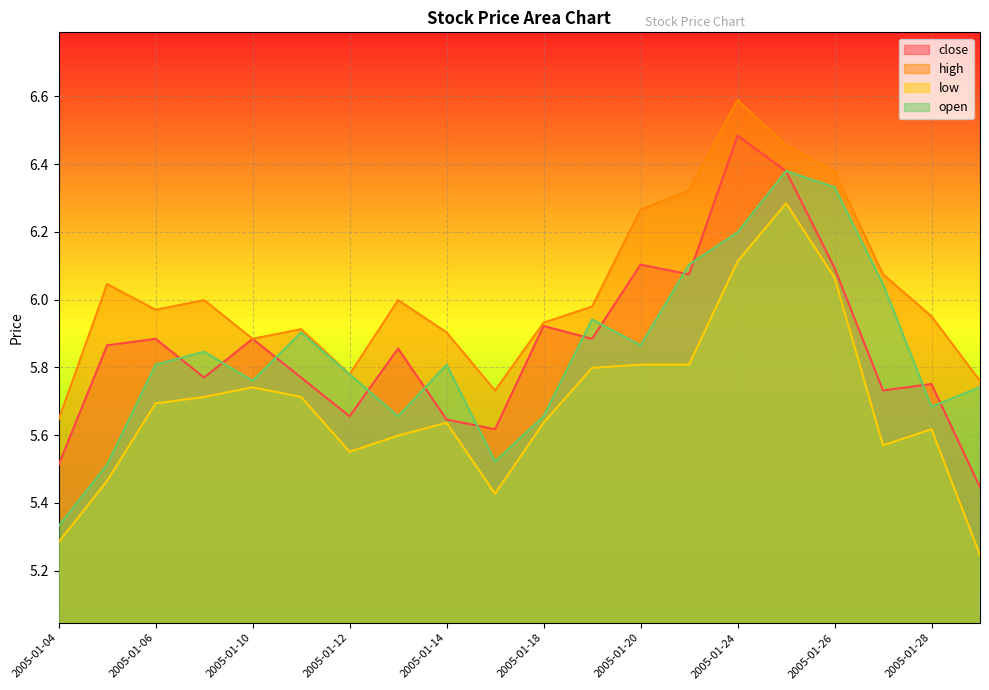

True or false: open and high cross at least once.

False